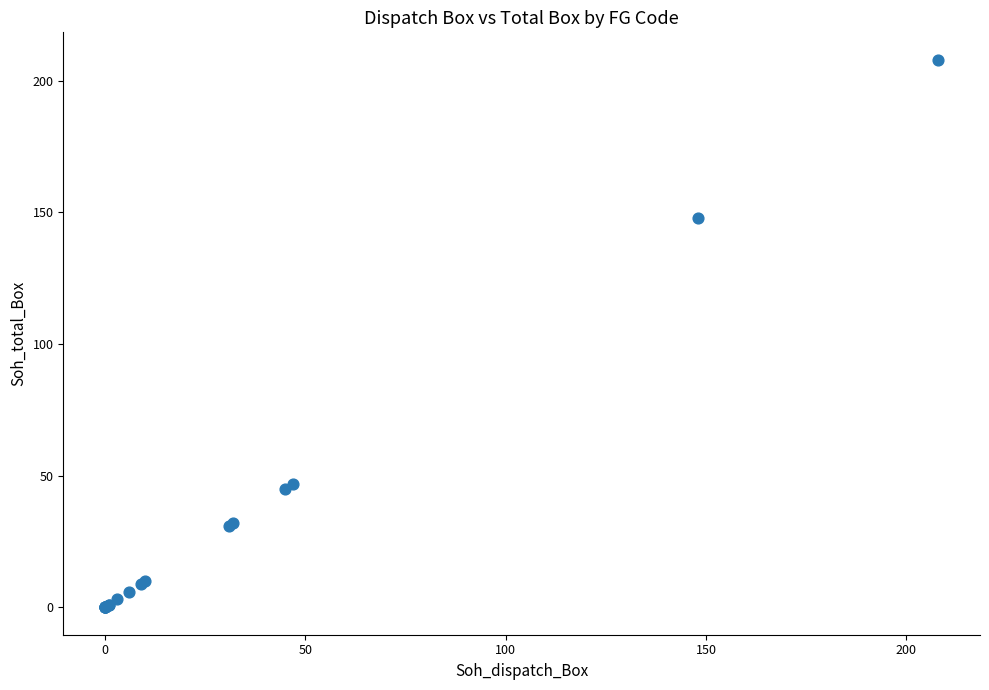

What Y value in the scatter plot is closest to 104?

148